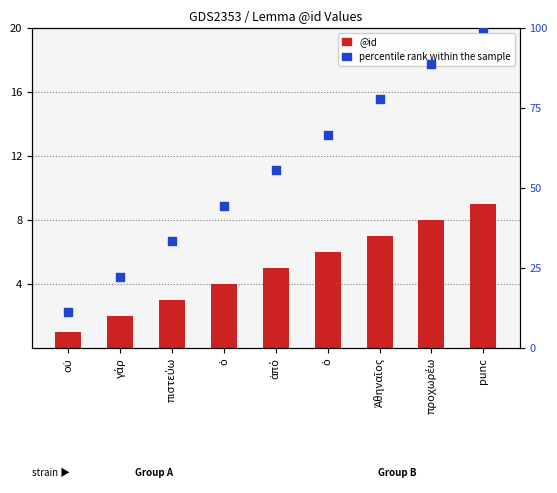

At how many categories does at least one series exceed 45?

5